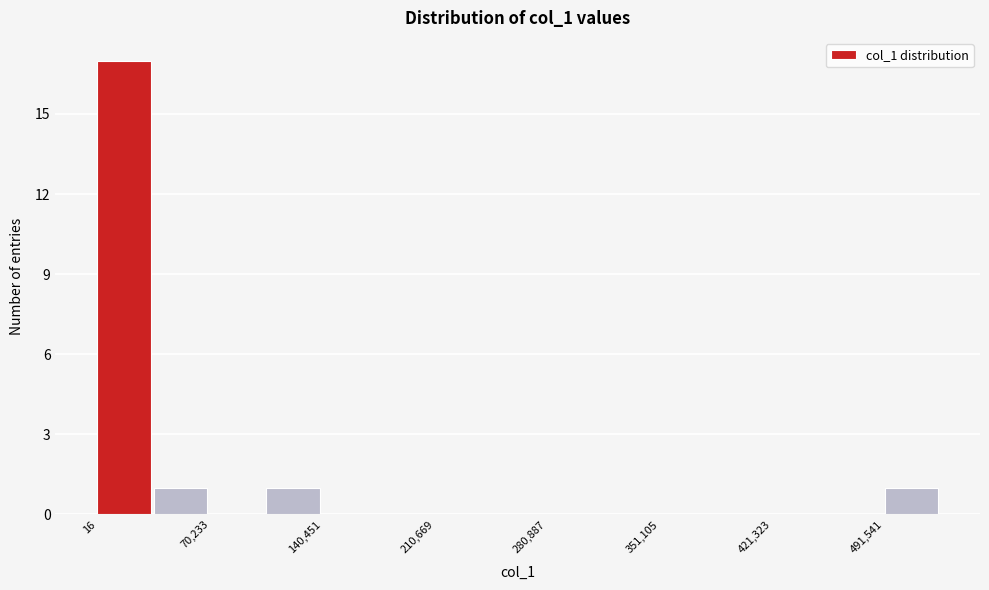

Around what value on the x-axis is the tallest bar? Give the approximate position of its centre, as read against the axis.

20000